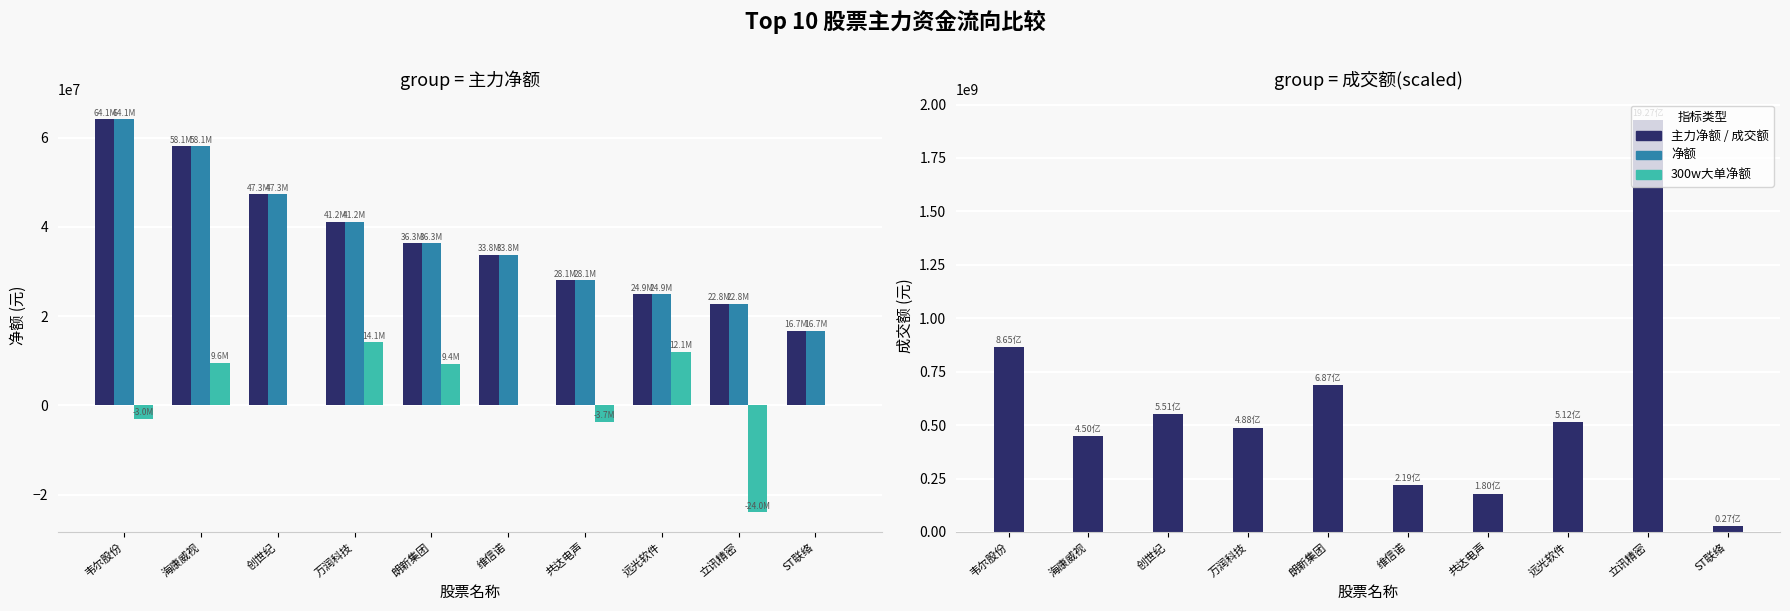

Reading left to right, what are all the values shown in this chart?

主力净额: 64135785	58063855	47331763	41206279	36338971	33774984	28095557	24922391	22780869	16738099
净额: 64135785	58063855	47331763	41206279	36338971	33774984	28095557	24922391	22780869	16738099
300w大单净额: -3008000	9588406	0	14098531	9354168	0	-3694947	12056452	-23976552	0
成交额: 865178713	449751728	551352520	488498389	686863888	219080237	179894511	512218187	1926962938	27077754